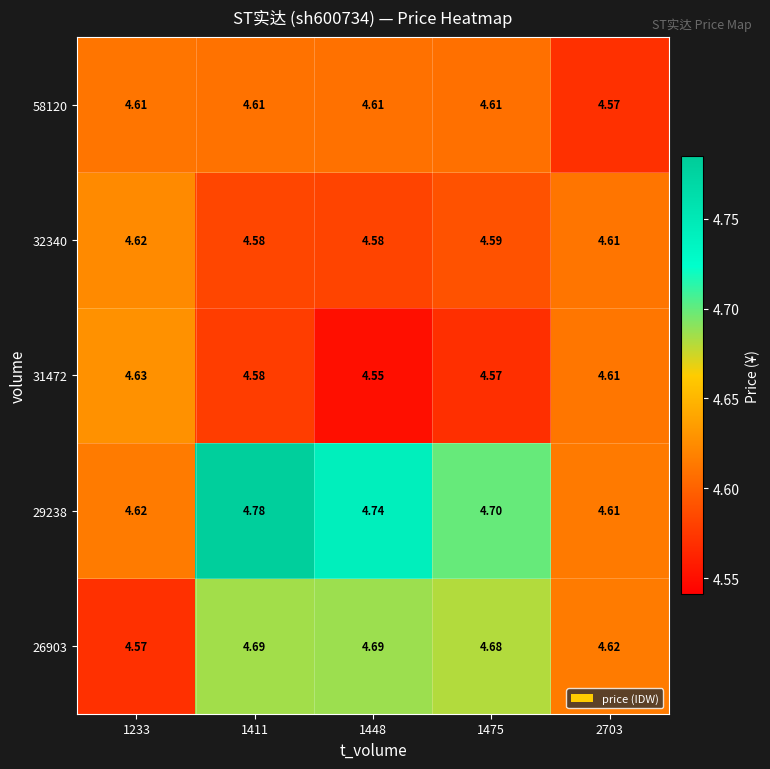

Is the value of 31472 at 2703 greater than the value of 26903 at 2703?

No